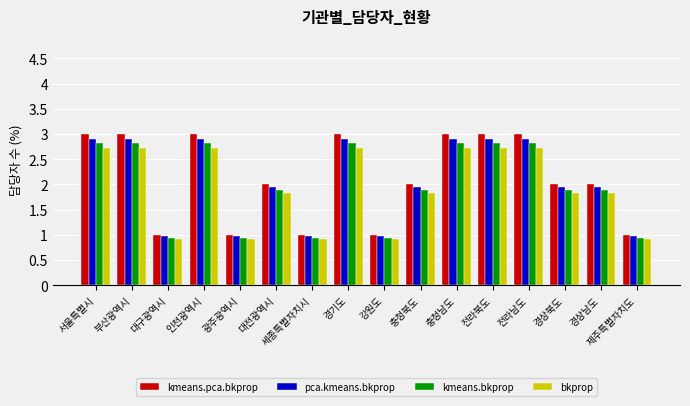

Reading left to right, extract all data points from this chart.

kmeans.pca.bkprop: 서울특별시=3.0	부산광역시=3.0	대구광역시=1.0	인천광역시=3.0	광주광역시=1.0	대전광역시=2.0	세종특별자치시=1.0	경기도=3.0	강원도=1.0	충청북도=2.0	충청남도=3.0	전라북도=3.0	전라남도=3.0	경상북도=2.0	경상남도=2.0	제주특별자치도=1.0
pca.kmeans.bkprop: 서울특별시=2.9	부산광역시=2.9	대구광역시=1.0	인천광역시=2.9	광주광역시=1.0	대전광역시=1.9	세종특별자치시=1.0	경기도=2.9	강원도=1.0	충청북도=1.9	충청남도=2.9	전라북도=2.9	전라남도=2.9	경상북도=1.9	경상남도=1.9	제주특별자치도=1.0
kmeans.bkprop: 서울특별시=2.8	부산광역시=2.8	대구광역시=0.9	인천광역시=2.8	광주광역시=0.9	대전광역시=1.9	세종특별자치시=0.9	경기도=2.8	강원도=0.9	충청북도=1.9	충청남도=2.8	전라북도=2.8	전라남도=2.8	경상북도=1.9	경상남도=1.9	제주특별자치도=0.9
bkprop: 서울특별시=2.7	부산광역시=2.7	대구광역시=0.9	인천광역시=2.7	광주광역시=0.9	대전광역시=1.8	세종특별자치시=0.9	경기도=2.7	강원도=0.9	충청북도=1.8	충청남도=2.7	전라북도=2.7	전라남도=2.7	경상북도=1.8	경상남도=1.8	제주특별자치도=0.9